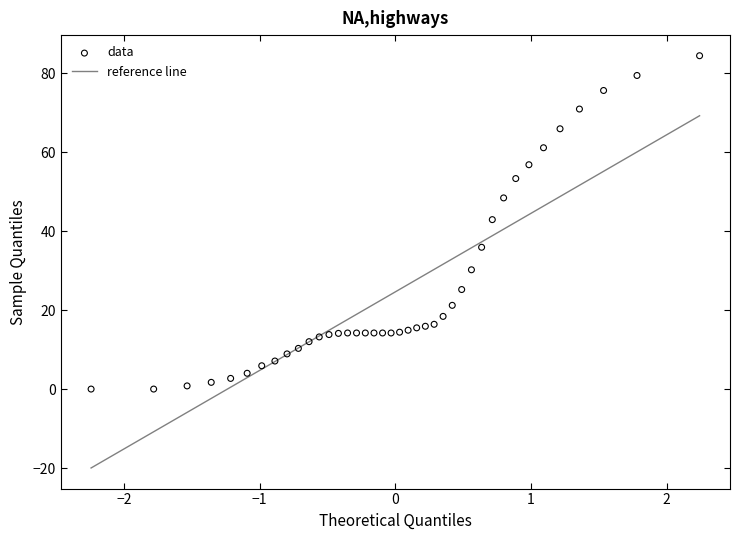

What is the range of X values (max minus min)?

4.5